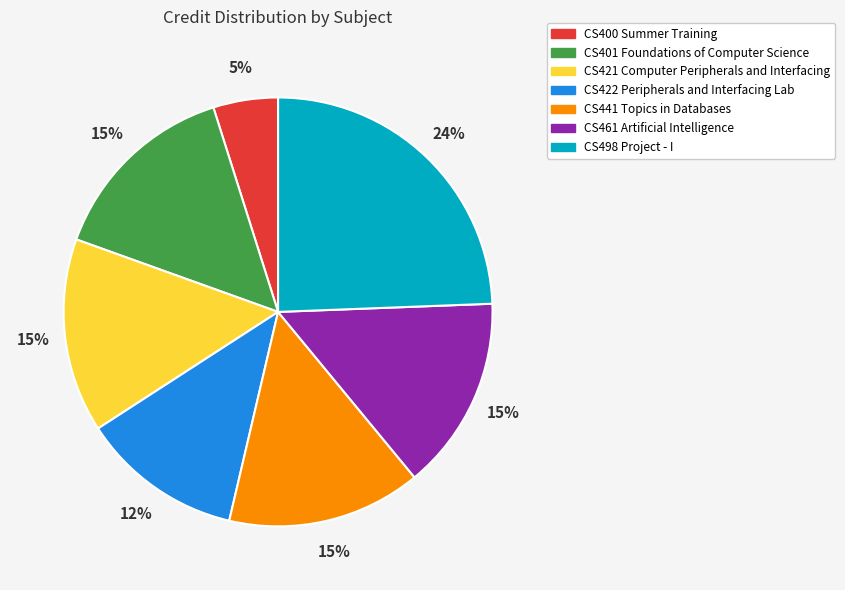

The CS441 Topics in Databases slice represents 15% of the pie. True or false?

True